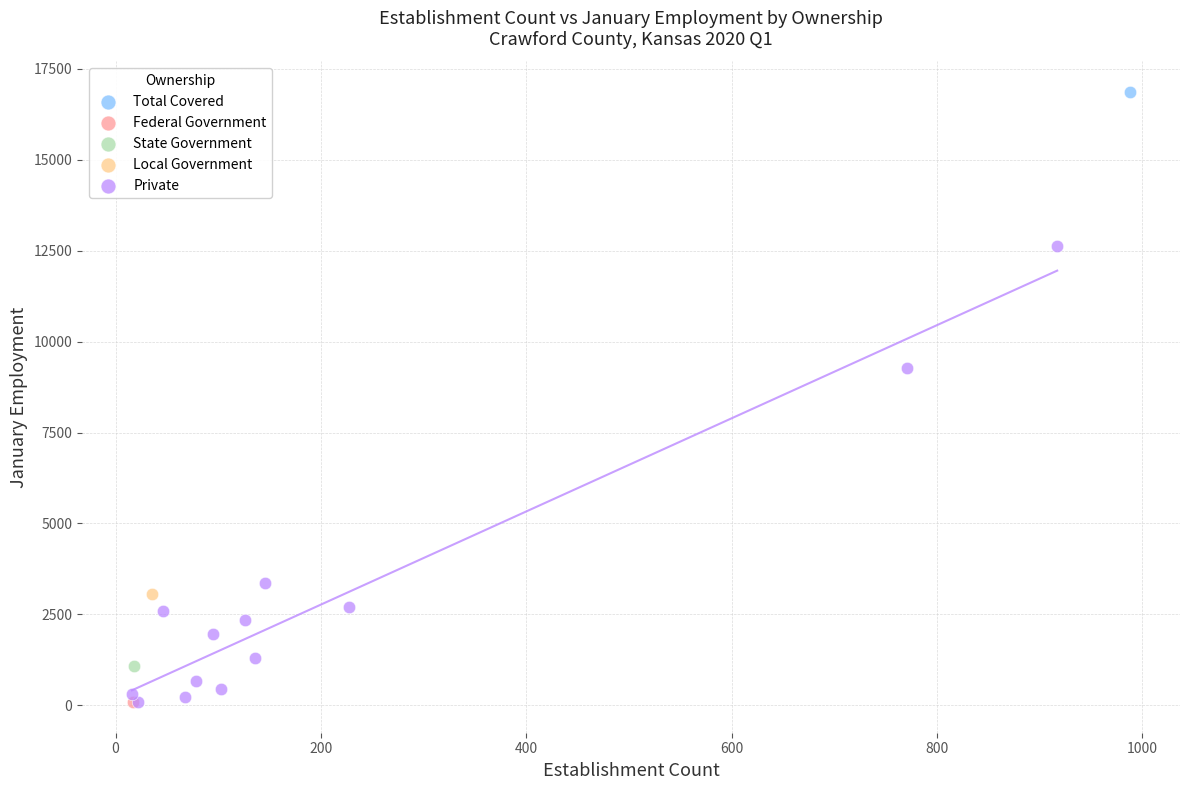

What are all the series names shown in the legend?

Total Covered, Federal Government, State Government, Local Government, Private